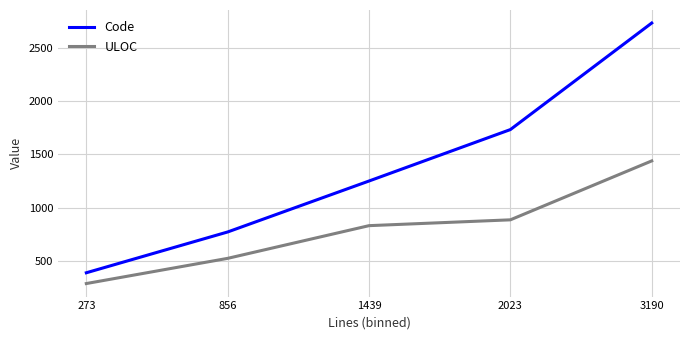

True or false: ULOC and Code cross at least once.

False